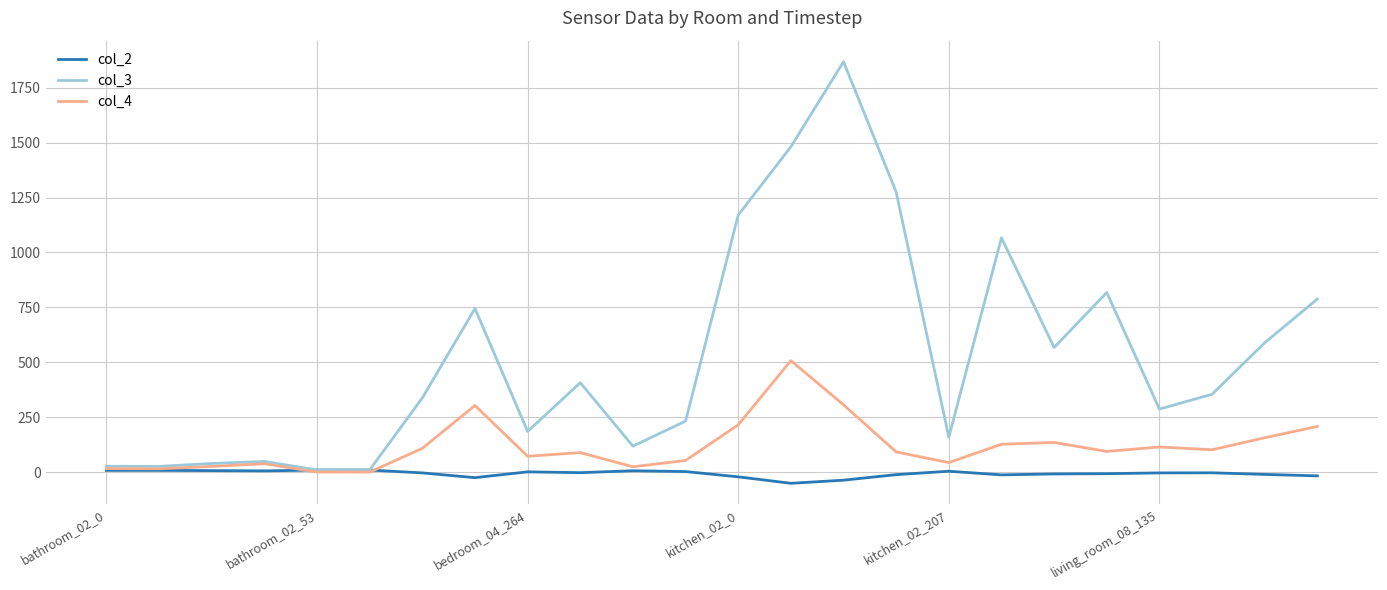

Which series has the widest spread of values?

col_3